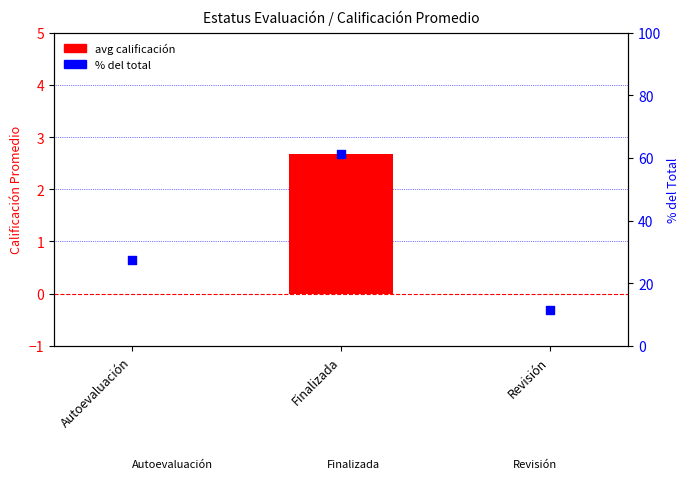

At how many categories does at least one series exceed 49?

1